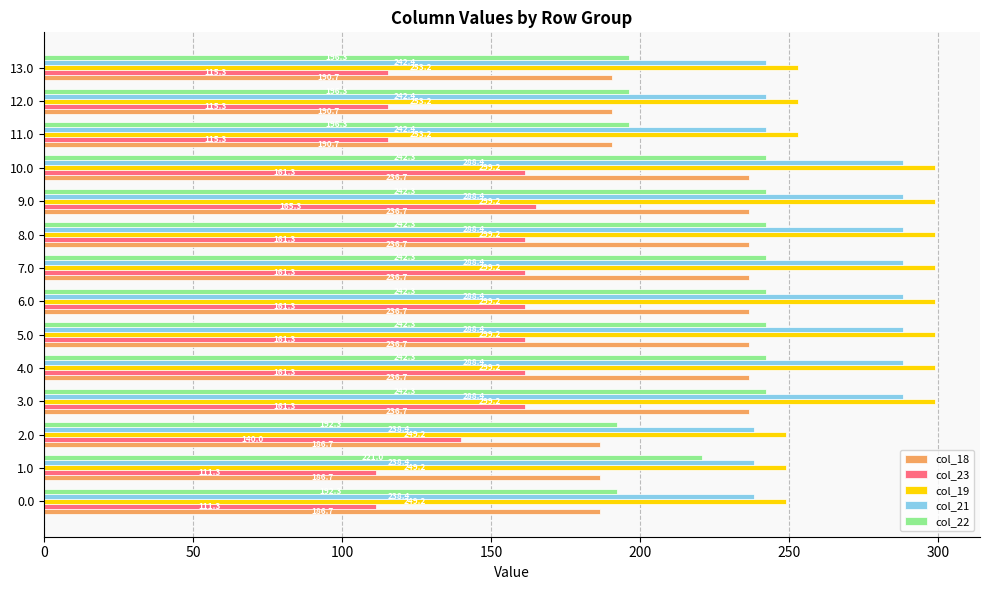

True or false: col_22 has a value of 192.3 at 0.0.

True